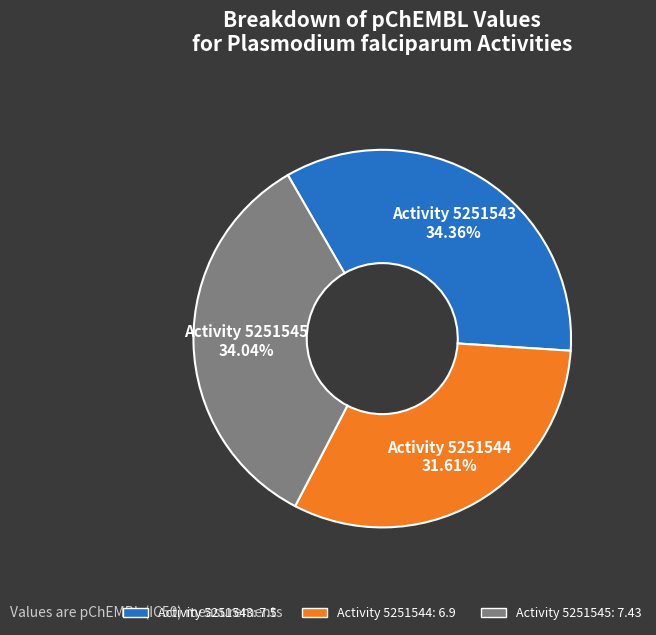

Count the number of slices in the pie.

3